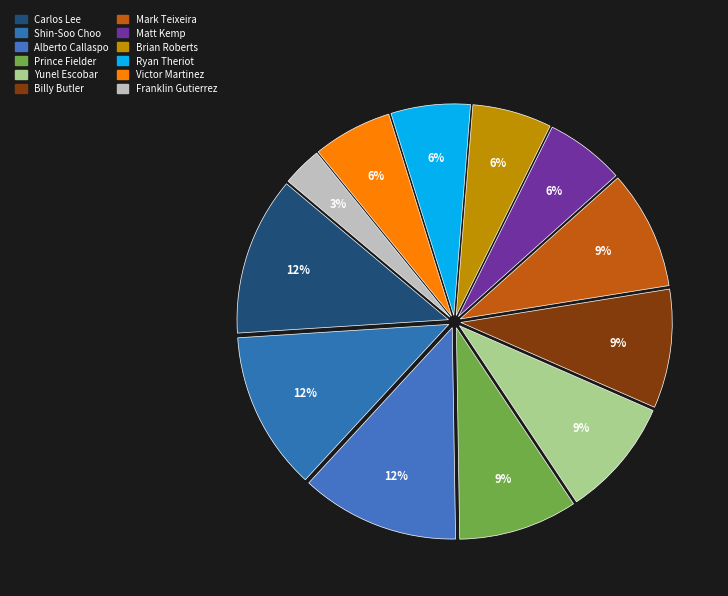

What percentage is NOT represented by Mark Teixeira?

90.9%